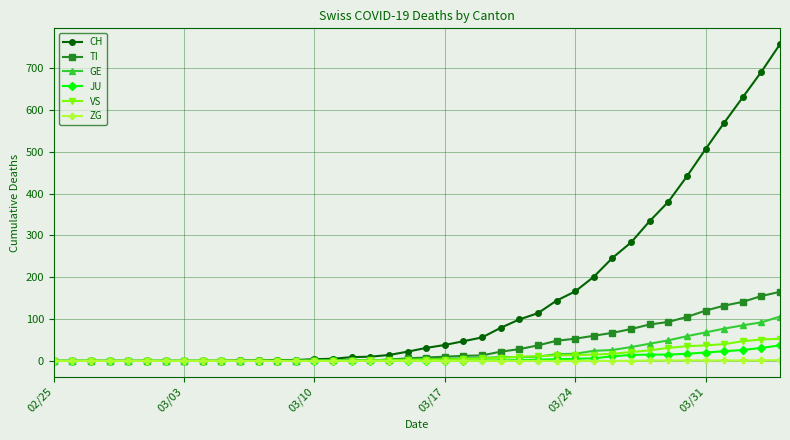

Which series has the largest total across all categories?

CH